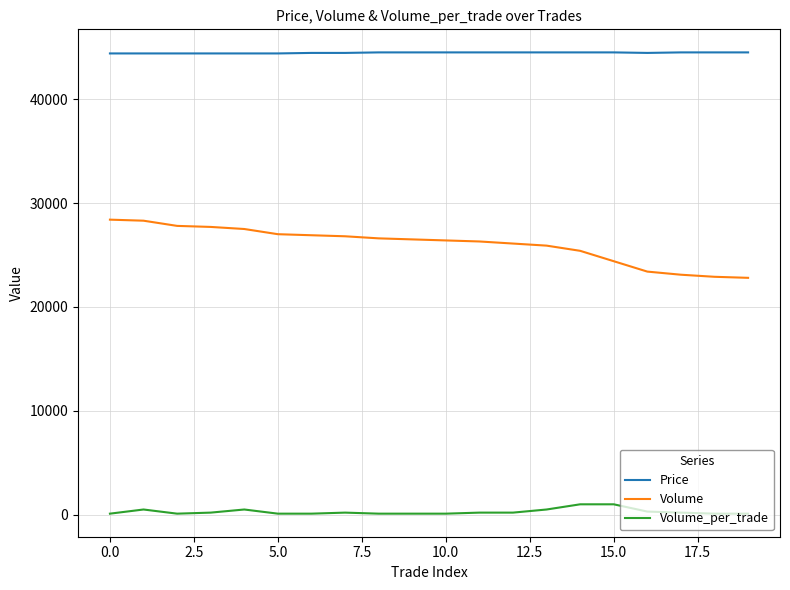

Which series has the largest total across all categories?

Price